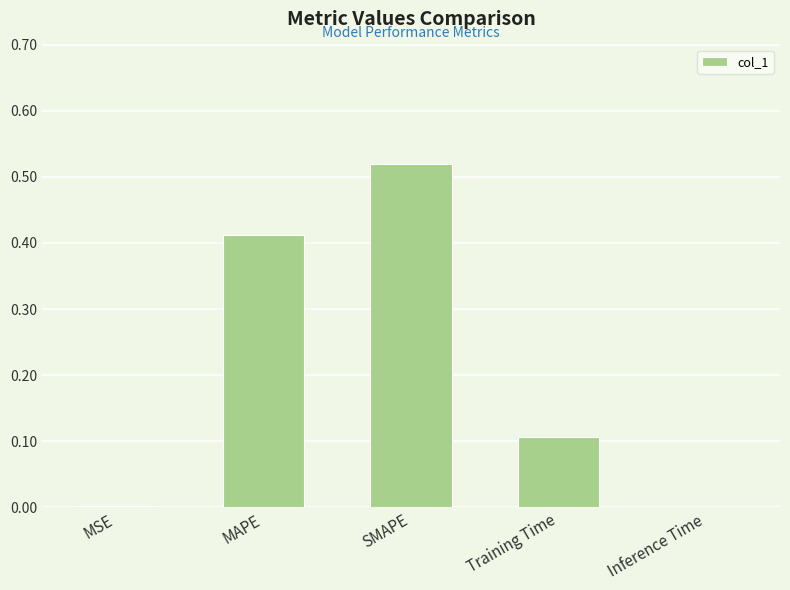

Between Training Time and SMAPE, which is larger?

SMAPE